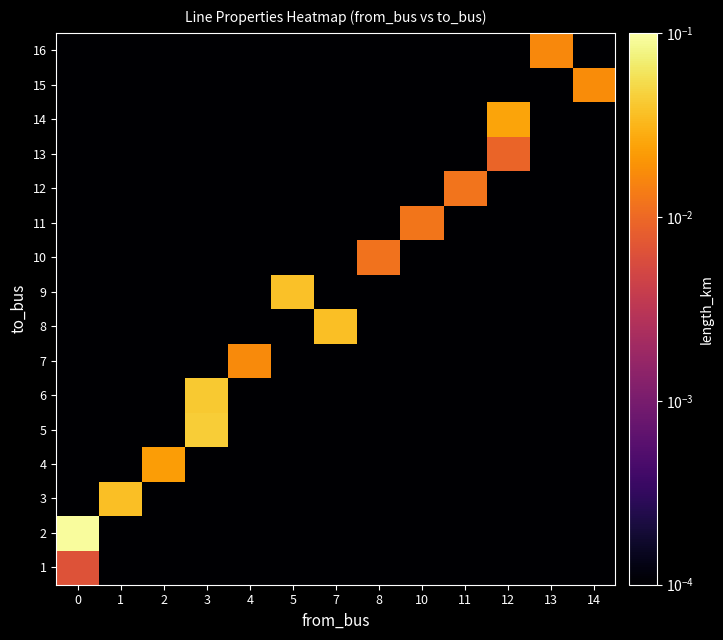

Rank the series at 4 from highest to lowest value.

7, 1, 2, 3, 4, 5, 6, 8, 9, 10, 11, 12, 13, 14, 15, 16